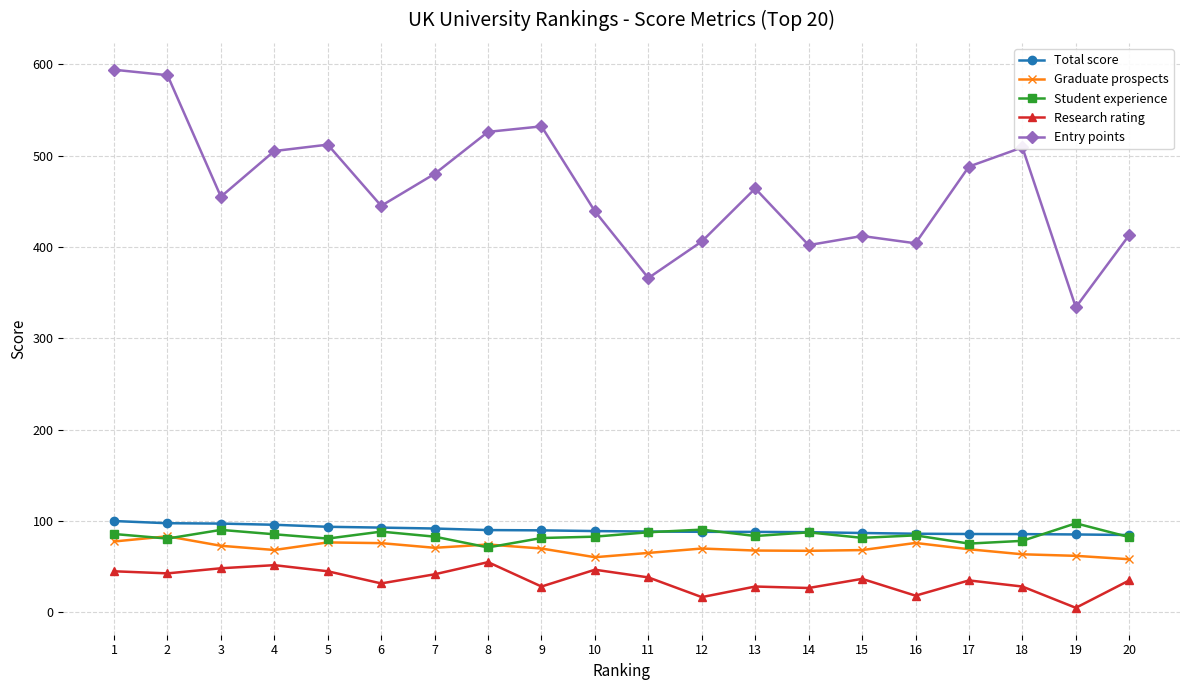

True or false: Entry points has more than 1 points higher than both neighbors.

True